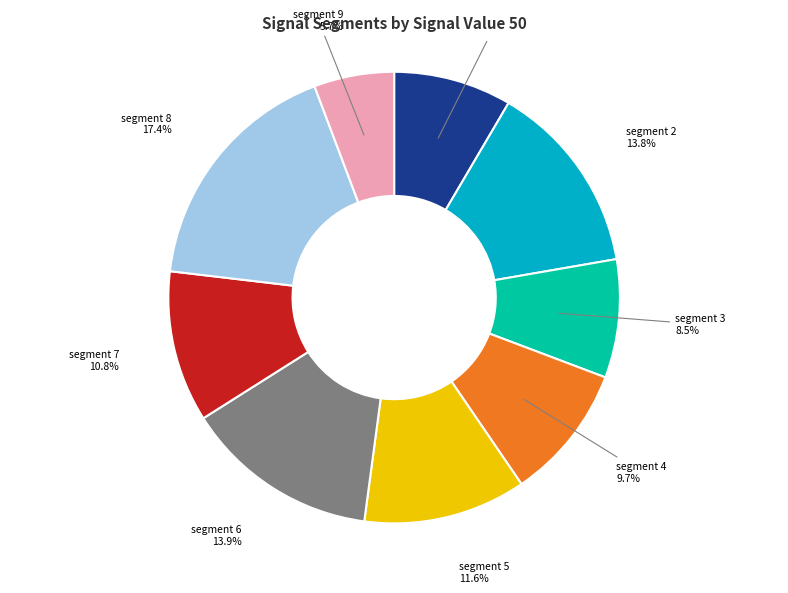

Is there a majority slice in this chart?

No